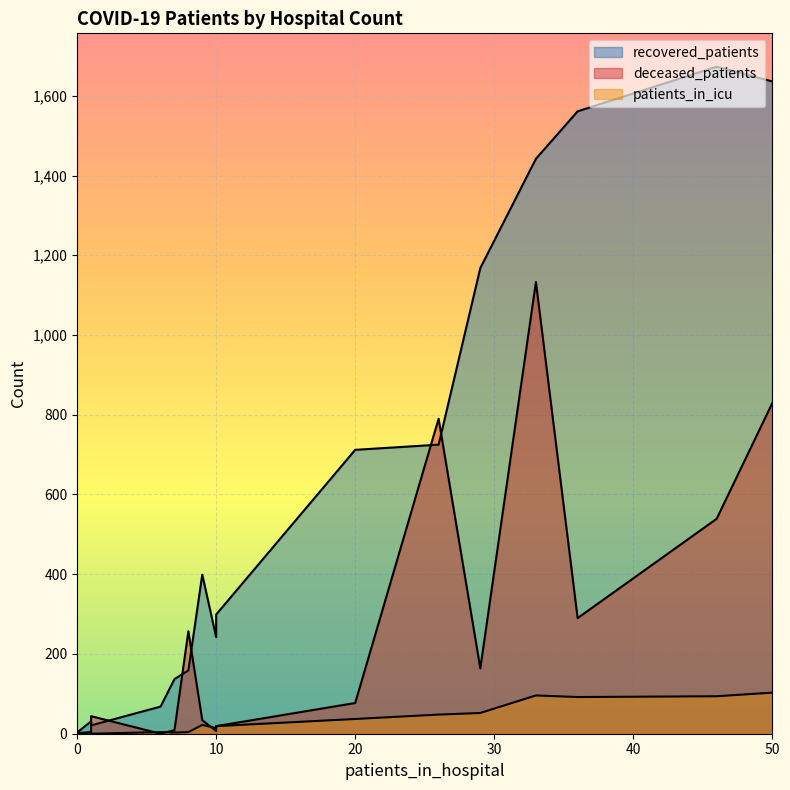

How many data points does each series have?

16